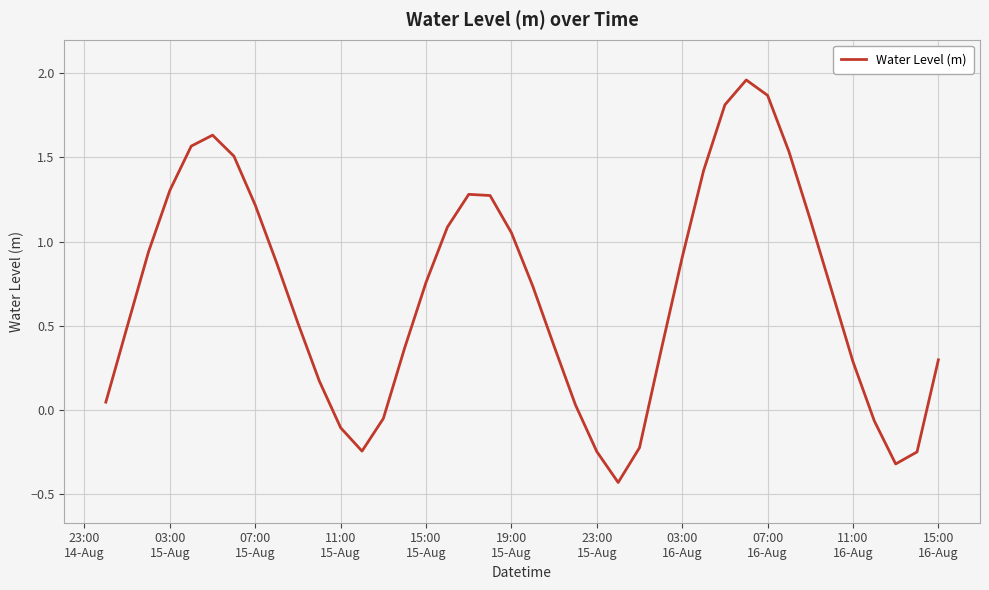

What is the sum of all values?

27.6